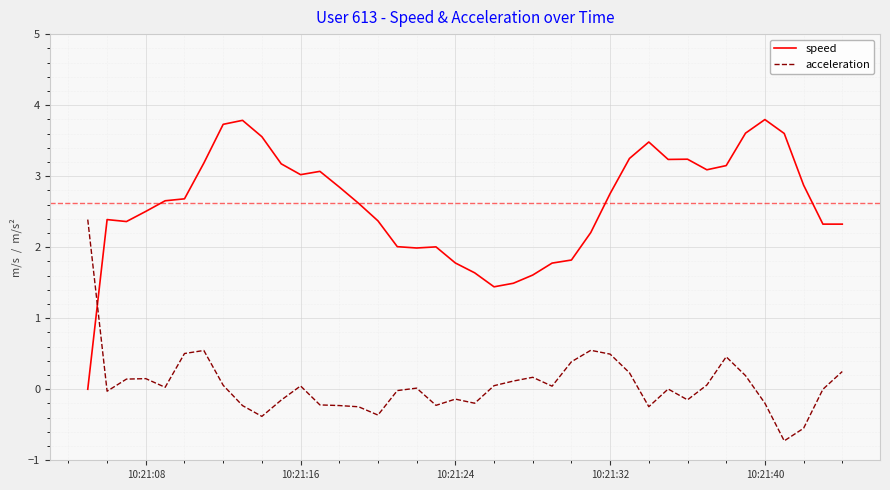

What is the greatest value displayed?

3.8